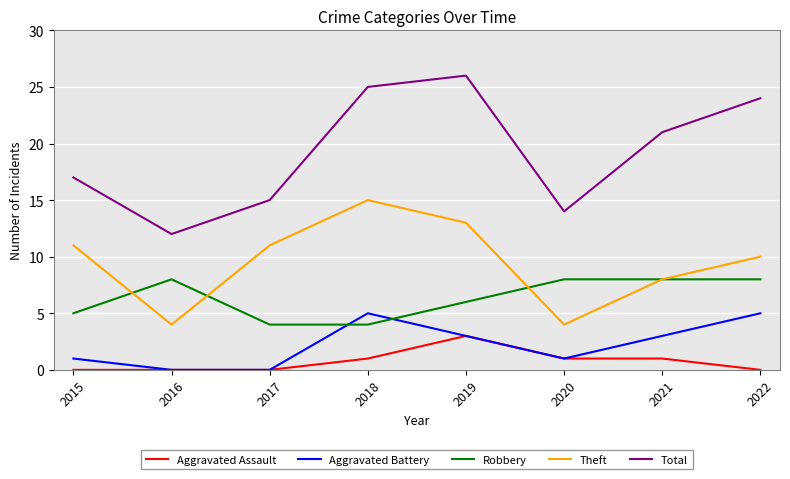

What are all the series names shown in the legend?

Aggravated Assault, Aggravated Battery, Robbery, Theft, Total